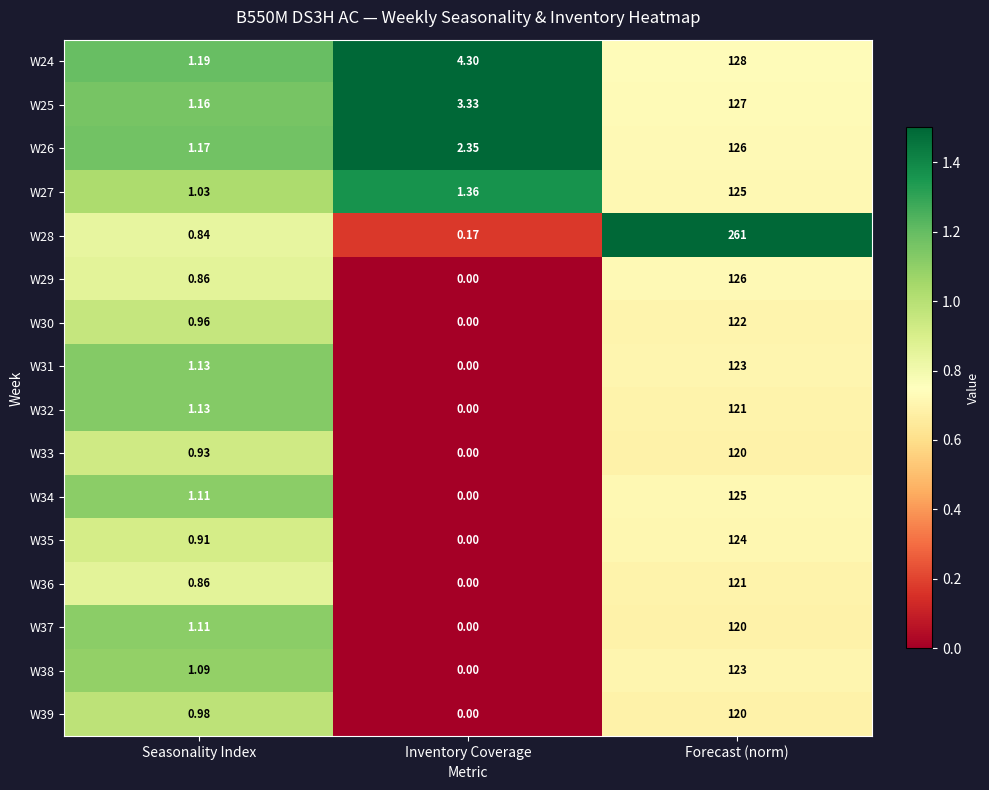

Between Seasonality Index and Inventory Coverage, which series saw the biggest shift?

W24